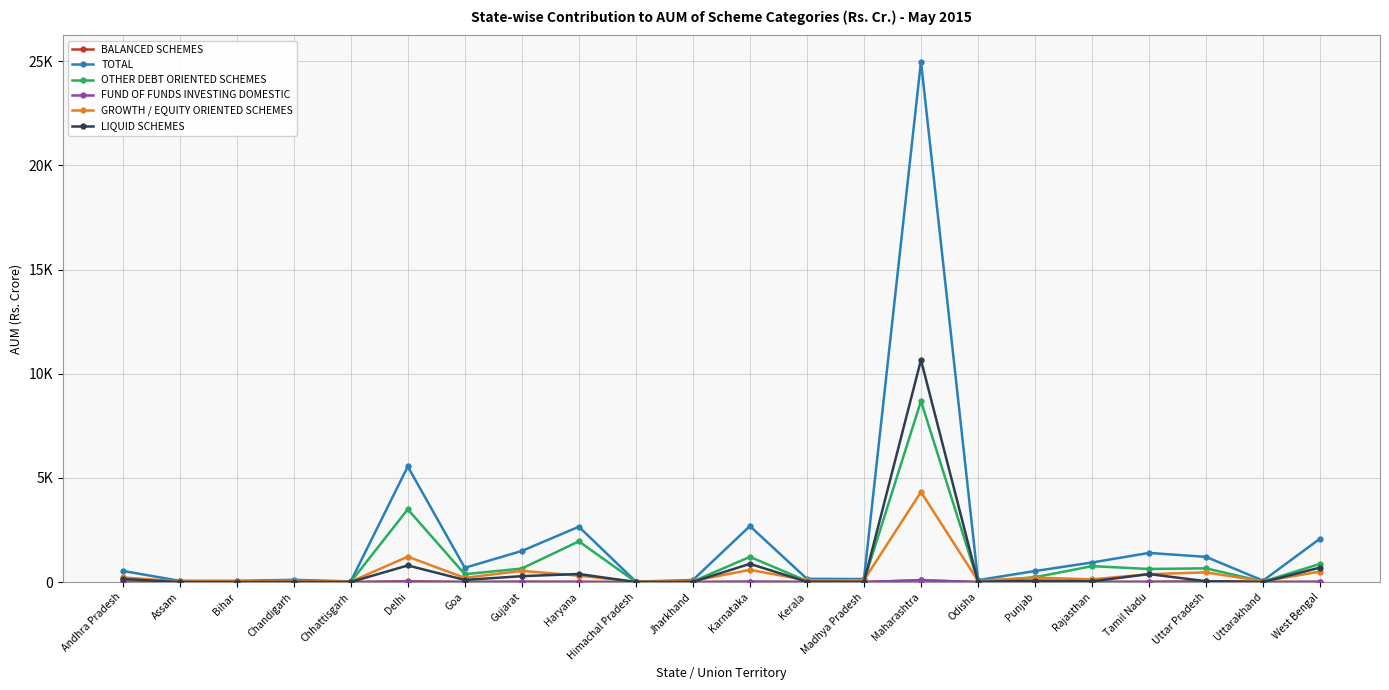

How many interior local valleys does the OTHER DEBT ORIENTED SCHEMES series have?

8